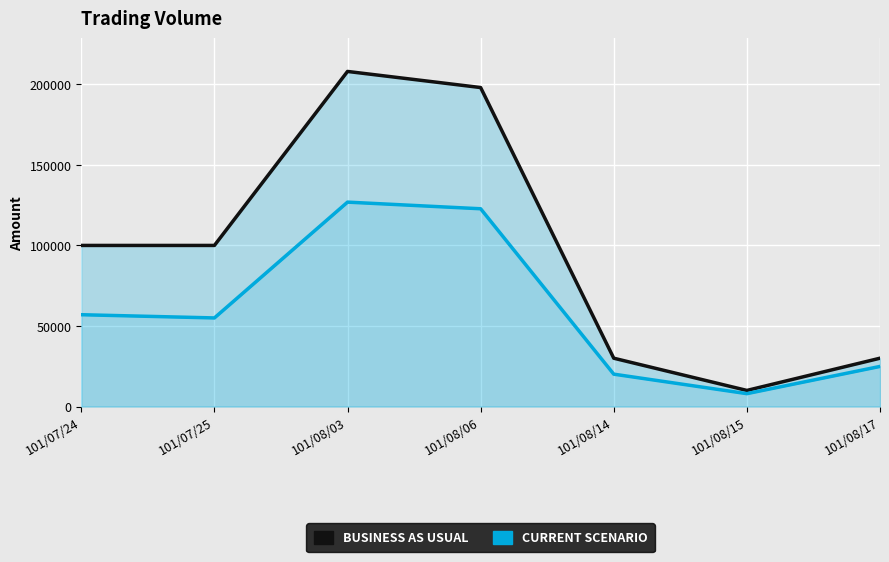

What is the sum of all BUSINESS AS USUAL values?

676000